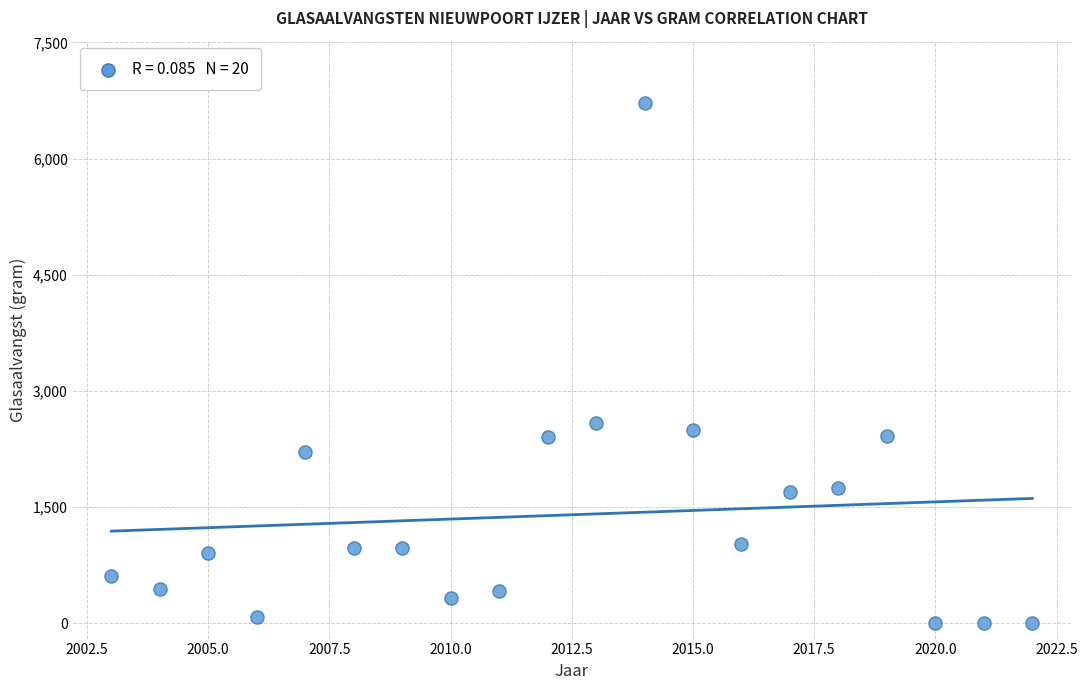

What is the range of X values (max minus min)?

19.0